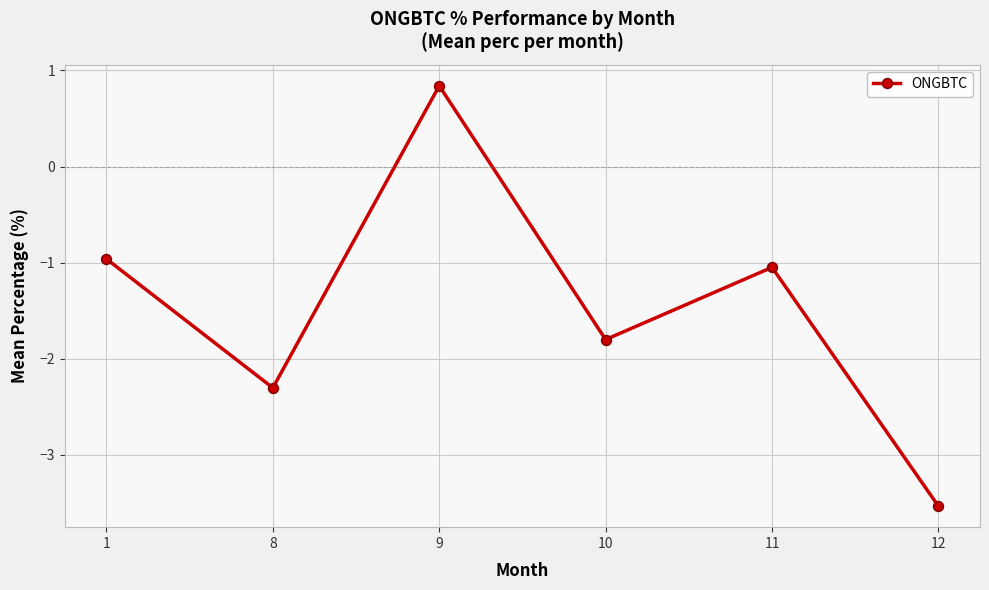

What is the difference between the values at 1 and 8?

1.3